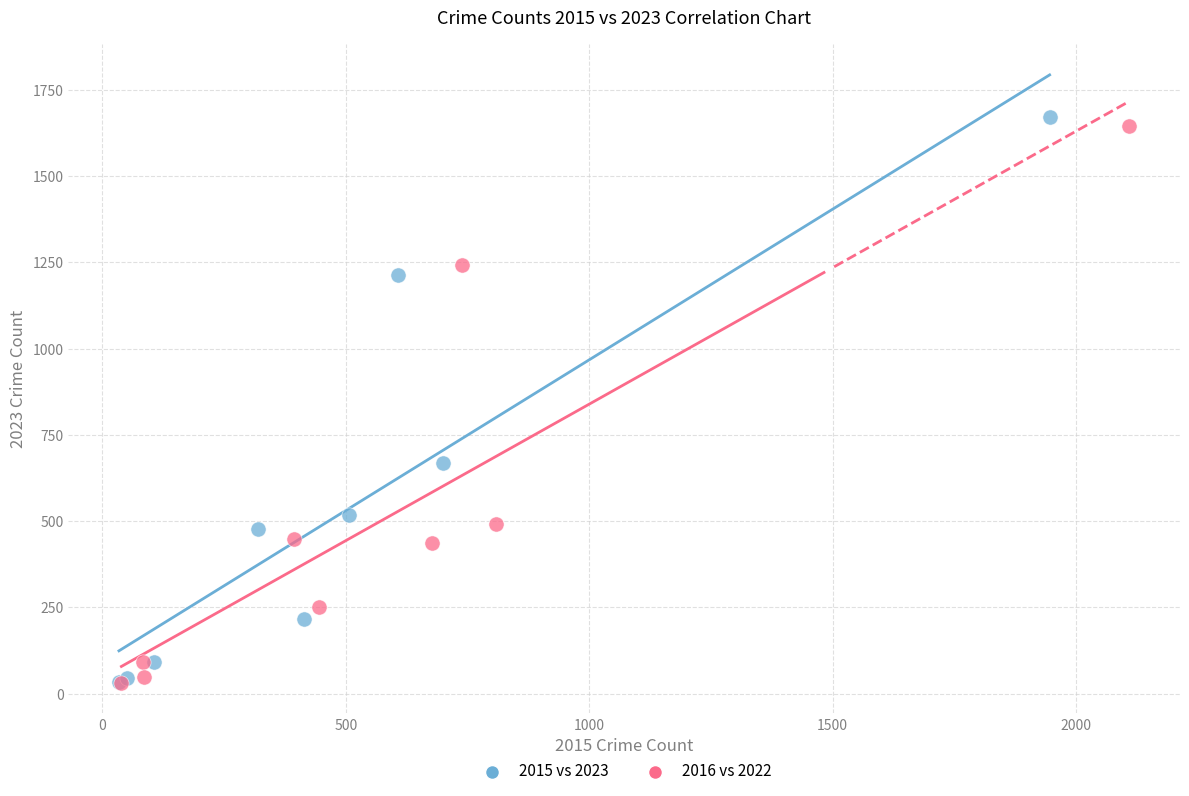

Which series has the largest Y range (max minus min)?

2015 vs 2023